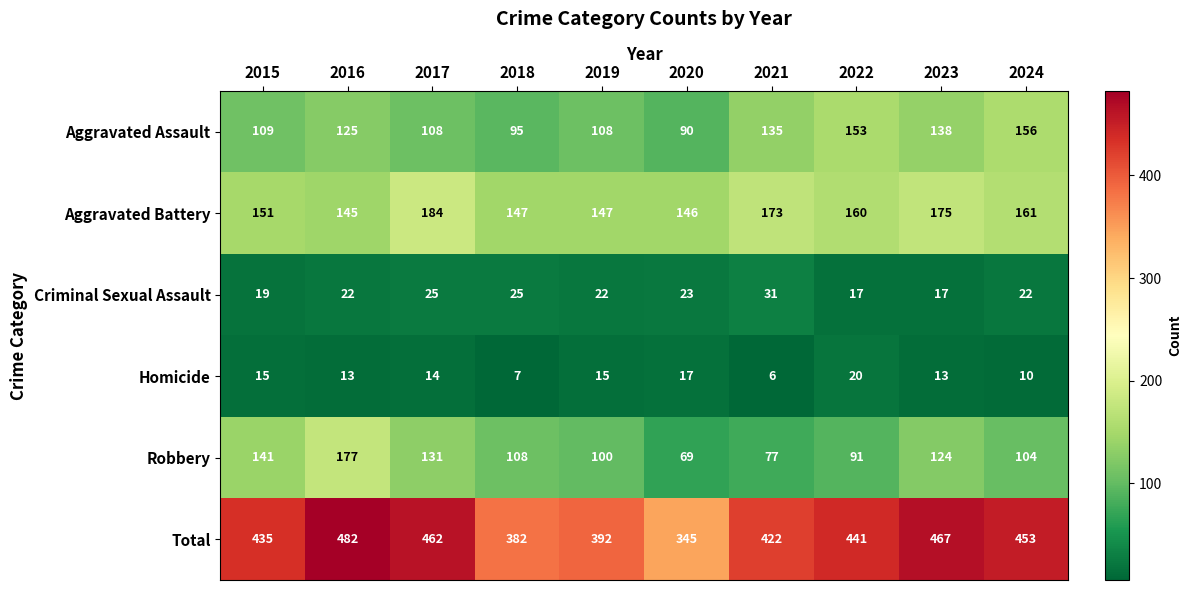

At which category is the sum across all series the highest?

2016